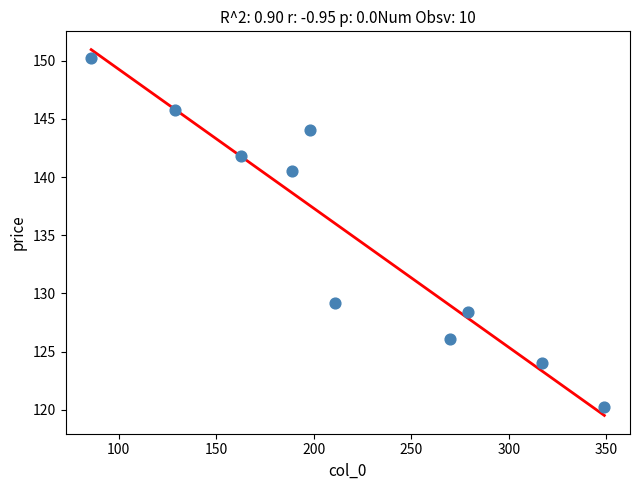

What is the average Y value?

135.0